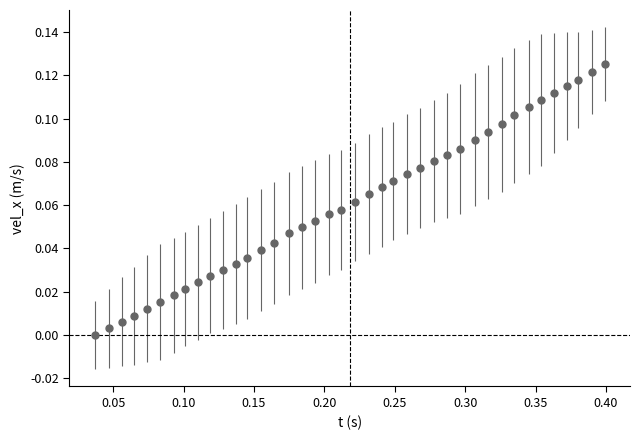

What is the sum of all values?

2.4